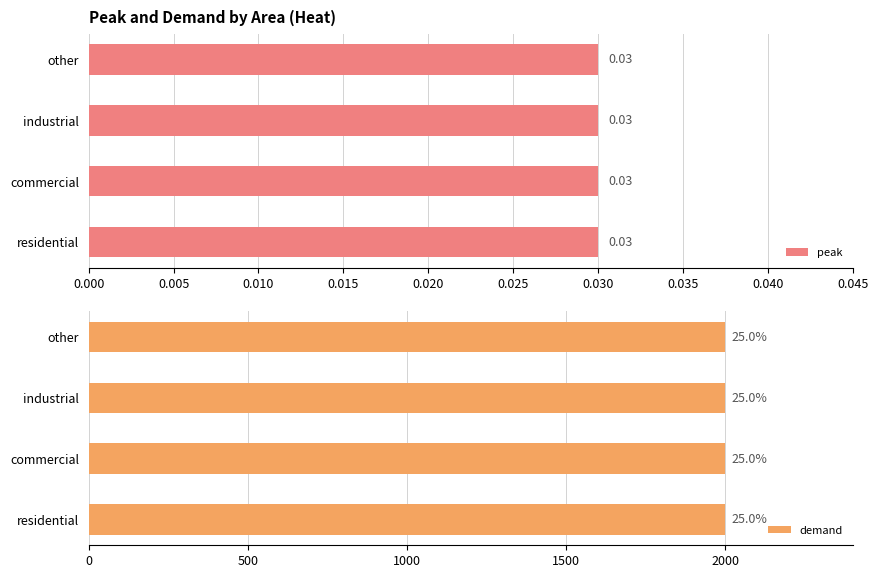

List the labels in order of demand value, smallest first.

residential, commercial, industrial, other